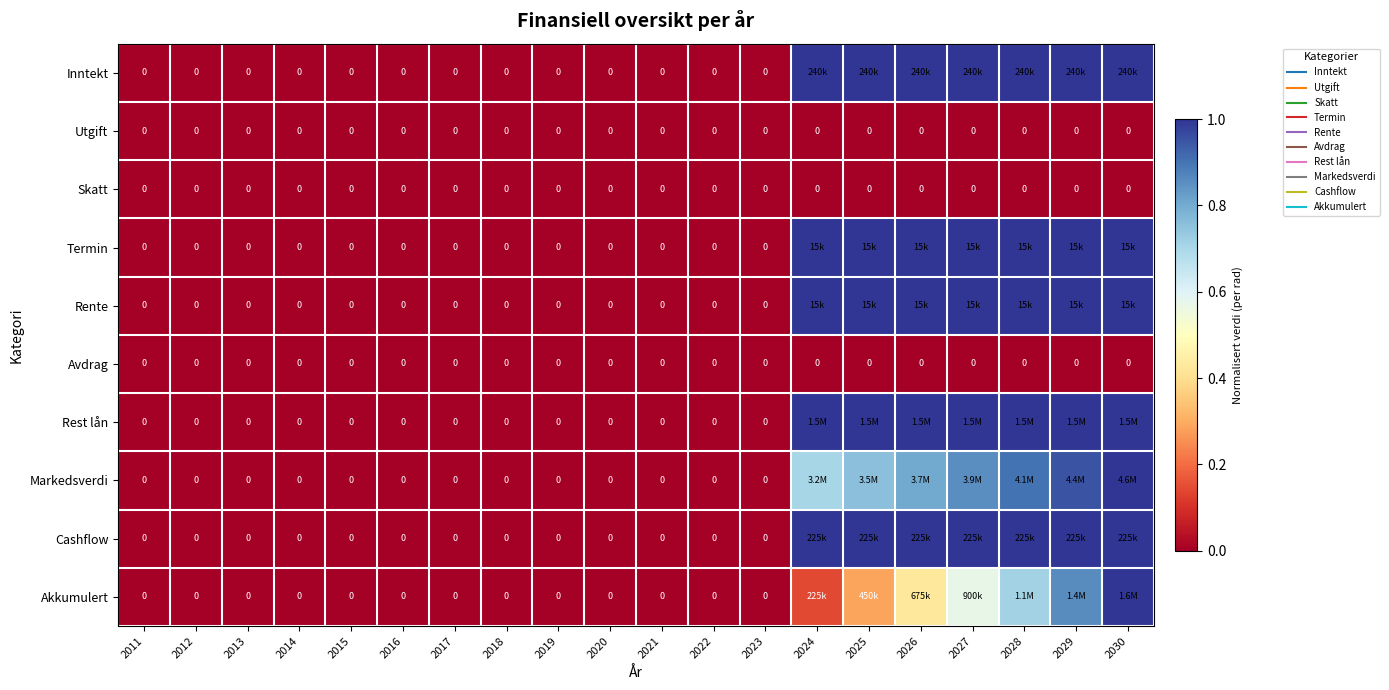

Which has a higher value, 2024 or 2023?

2024